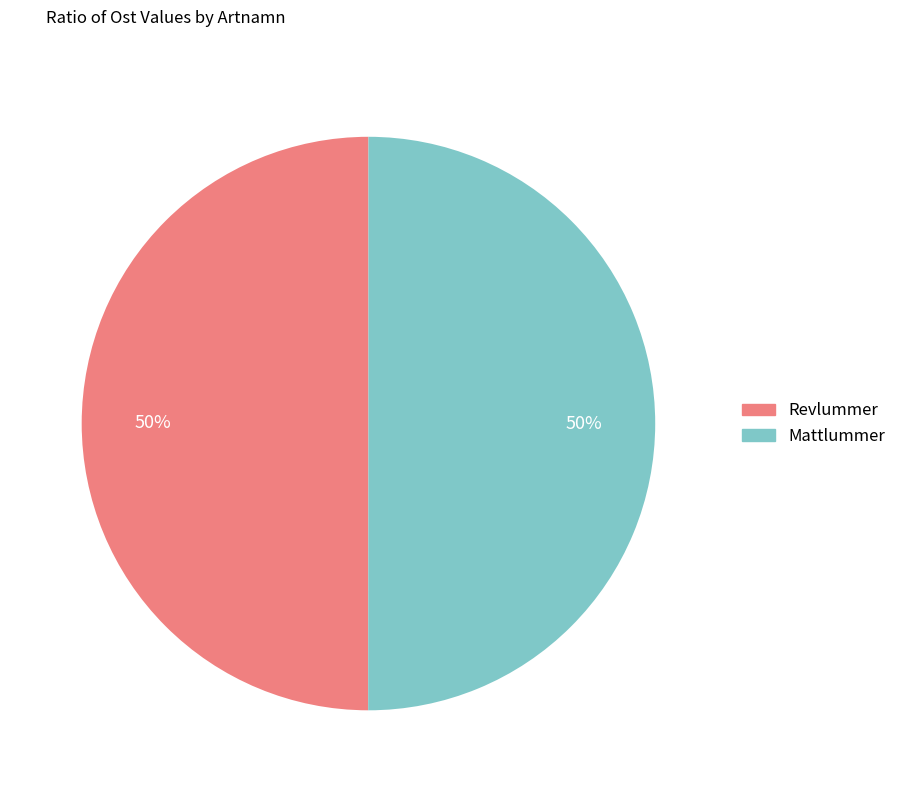

Combined, do Mattlummer and Revlummer account for over 50%?

Yes